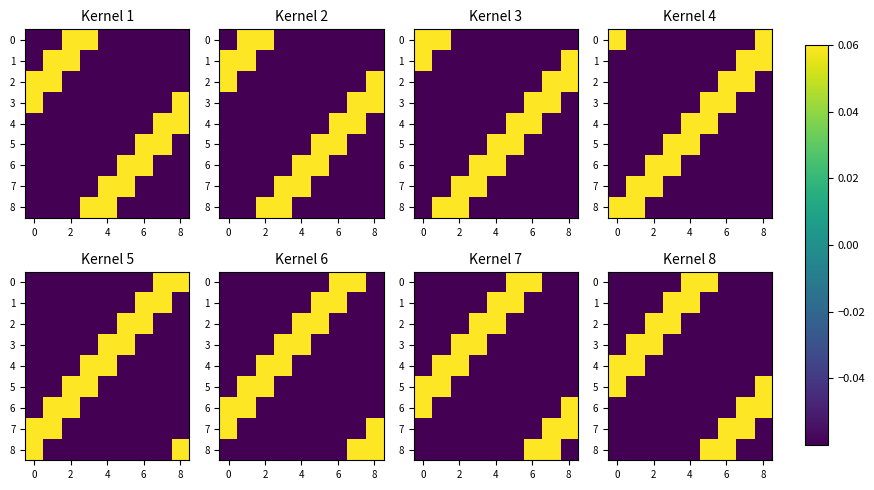

Read the row_5 value at 2.

-0.1